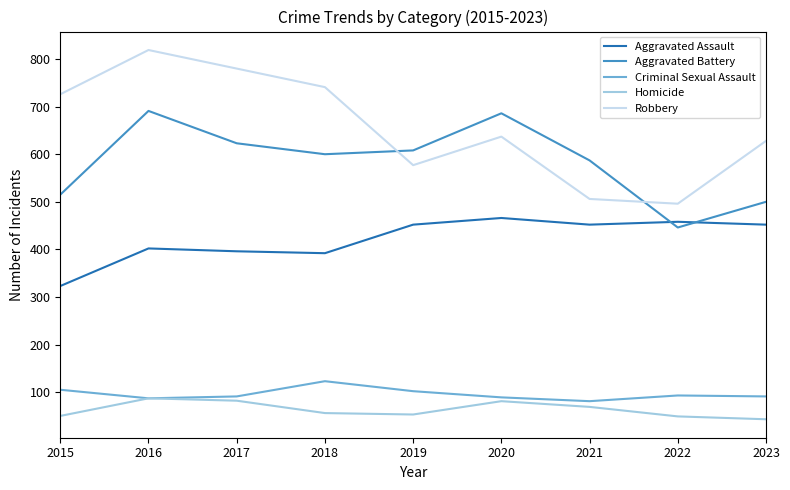

At which category is the sum across all series the highest?

2016